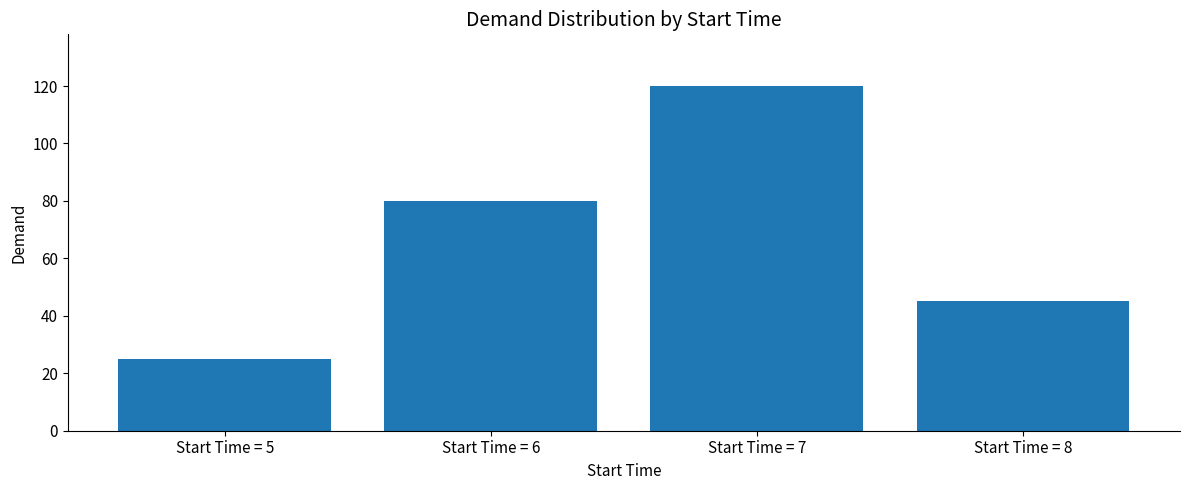

Rank the categories by value from lowest to highest.

Start Time = 5, Start Time = 8, Start Time = 6, Start Time = 7